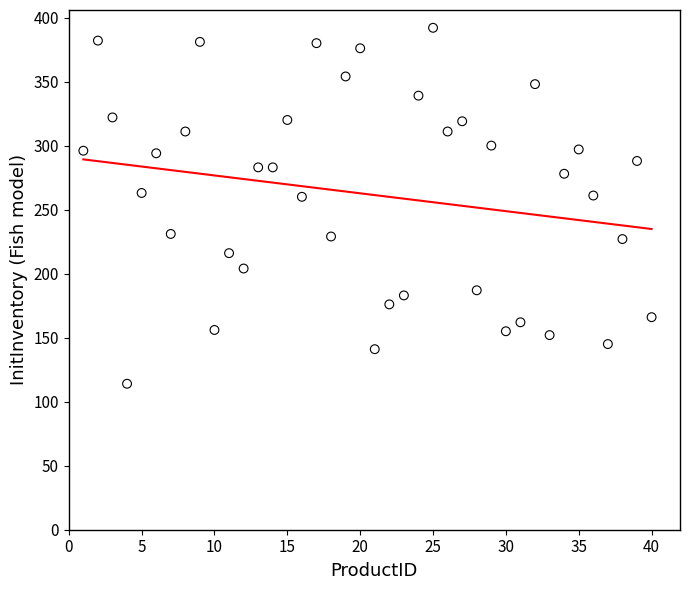

What is the range of Y values (max minus min)?

278